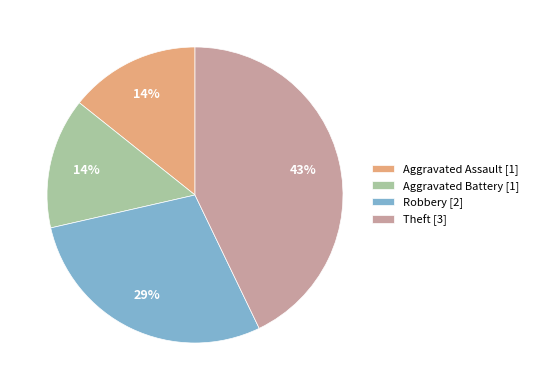

To the nearest percent, what is the combined percentage of Aggravated Assault and Robbery?

43%